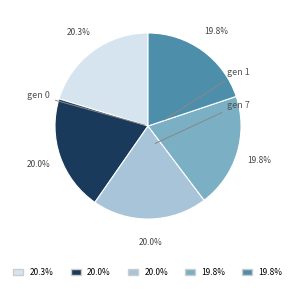

Does any single category account for the majority?

No